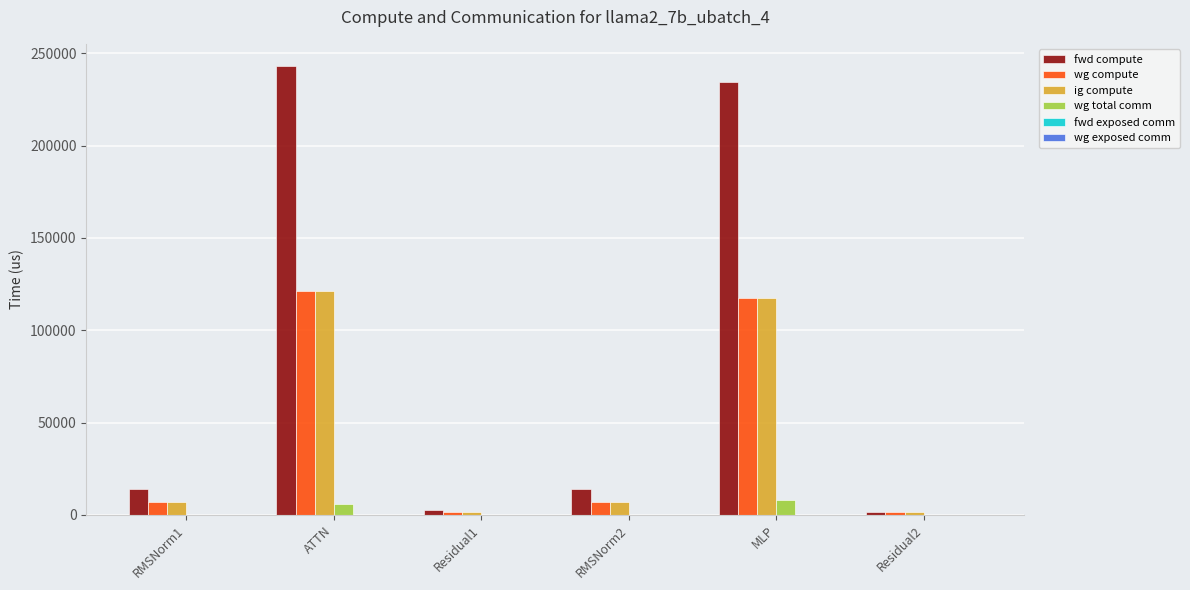

At which category does the chart reach its peak across all series?

ATTN